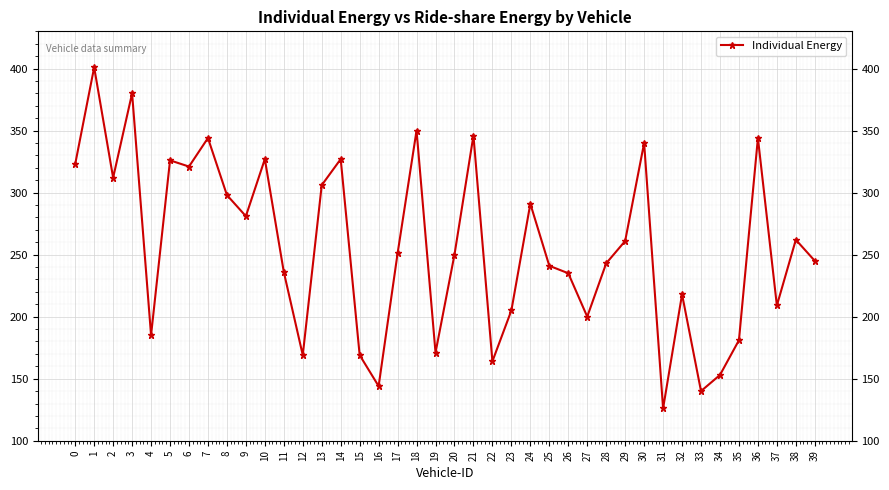

At which category does the chart reach its minimum across all series?

31